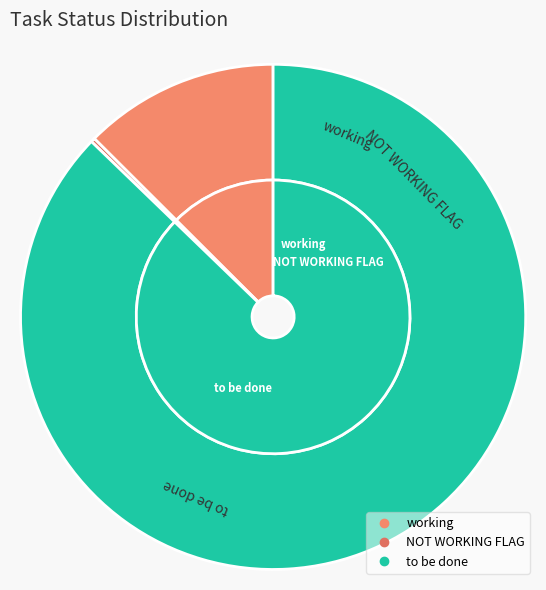

To the nearest percent, what percentage of the pie is to be done?

87%